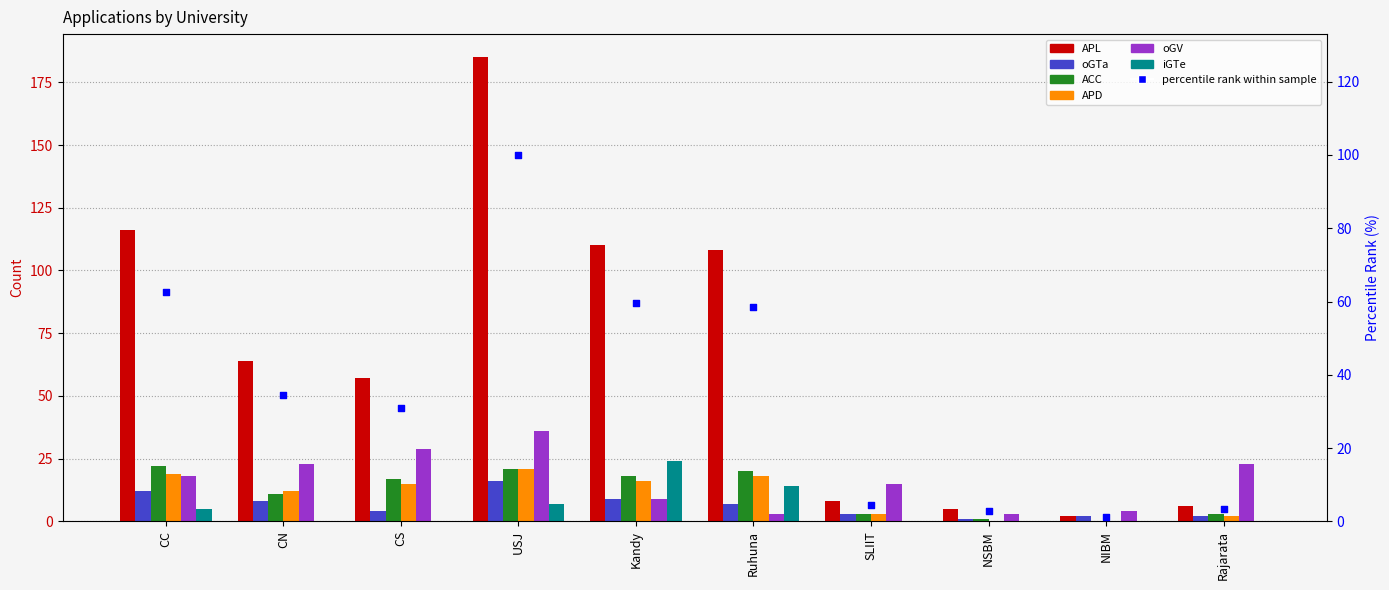

Is the value of ACC at NIBM greater than the value of oGTa at Ruhuna?

No